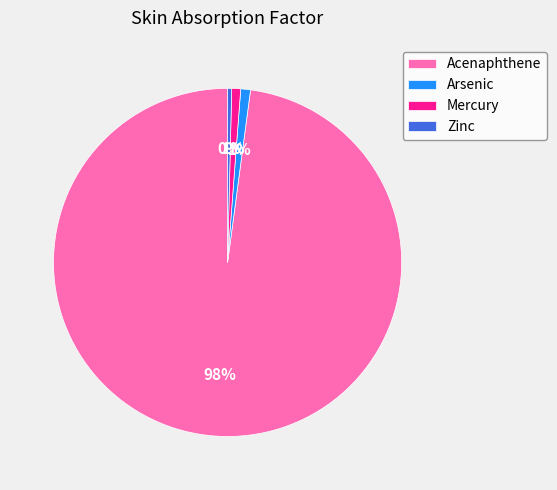

To the nearest percent, what percentage of the pie is Arsenic?

1%